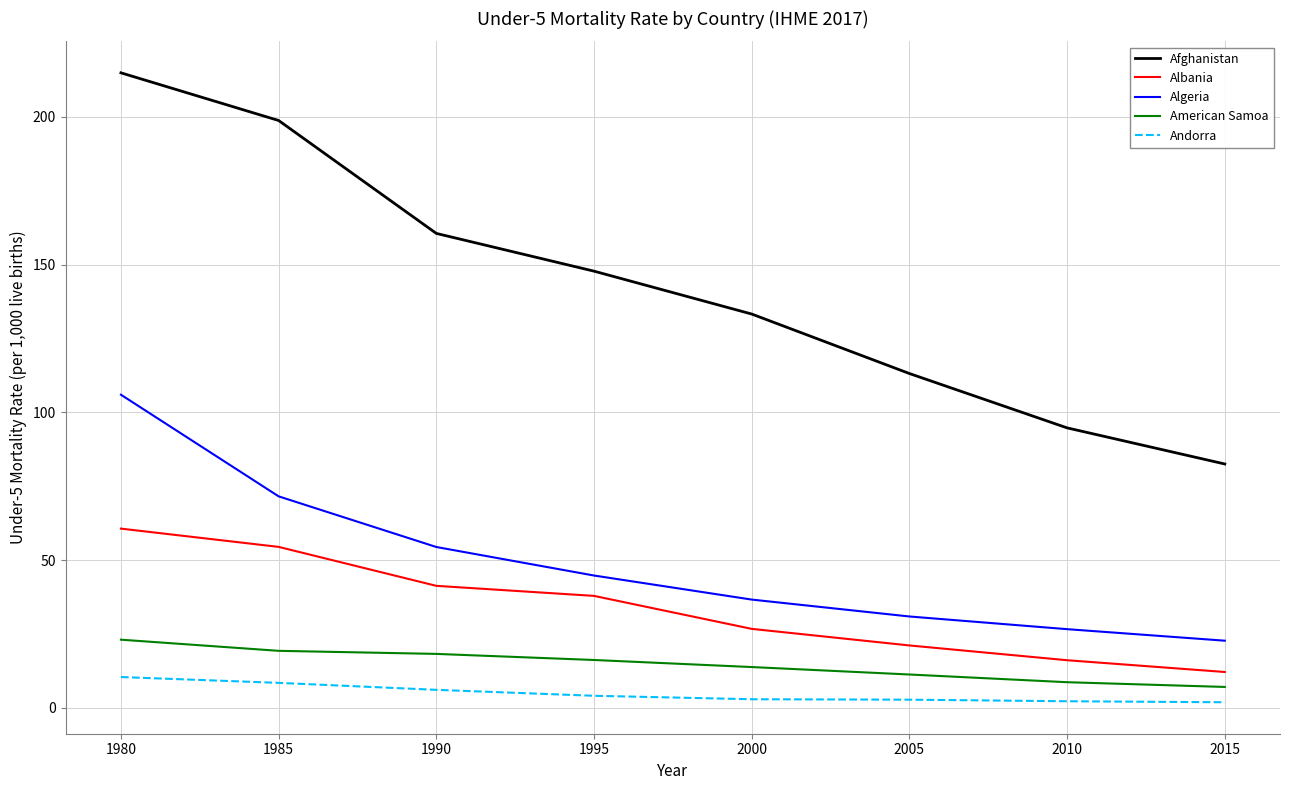

Does the chart have visible grid lines?

Yes